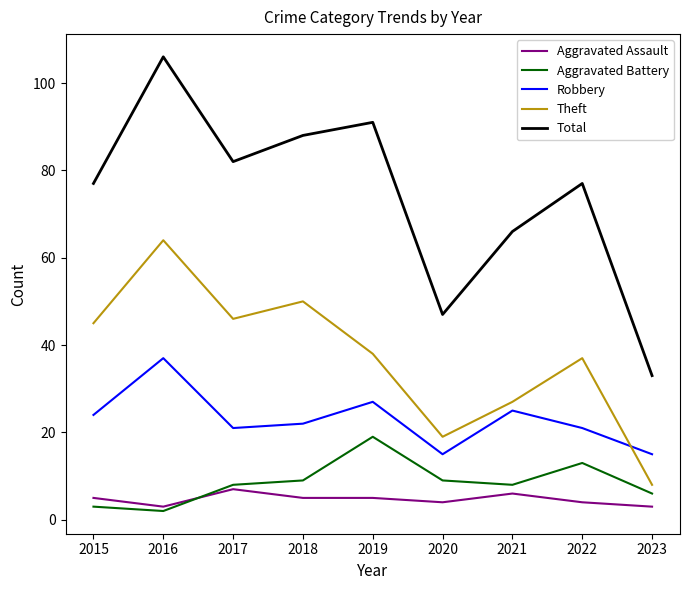

Which category has the lowest value in the Total series?

2023